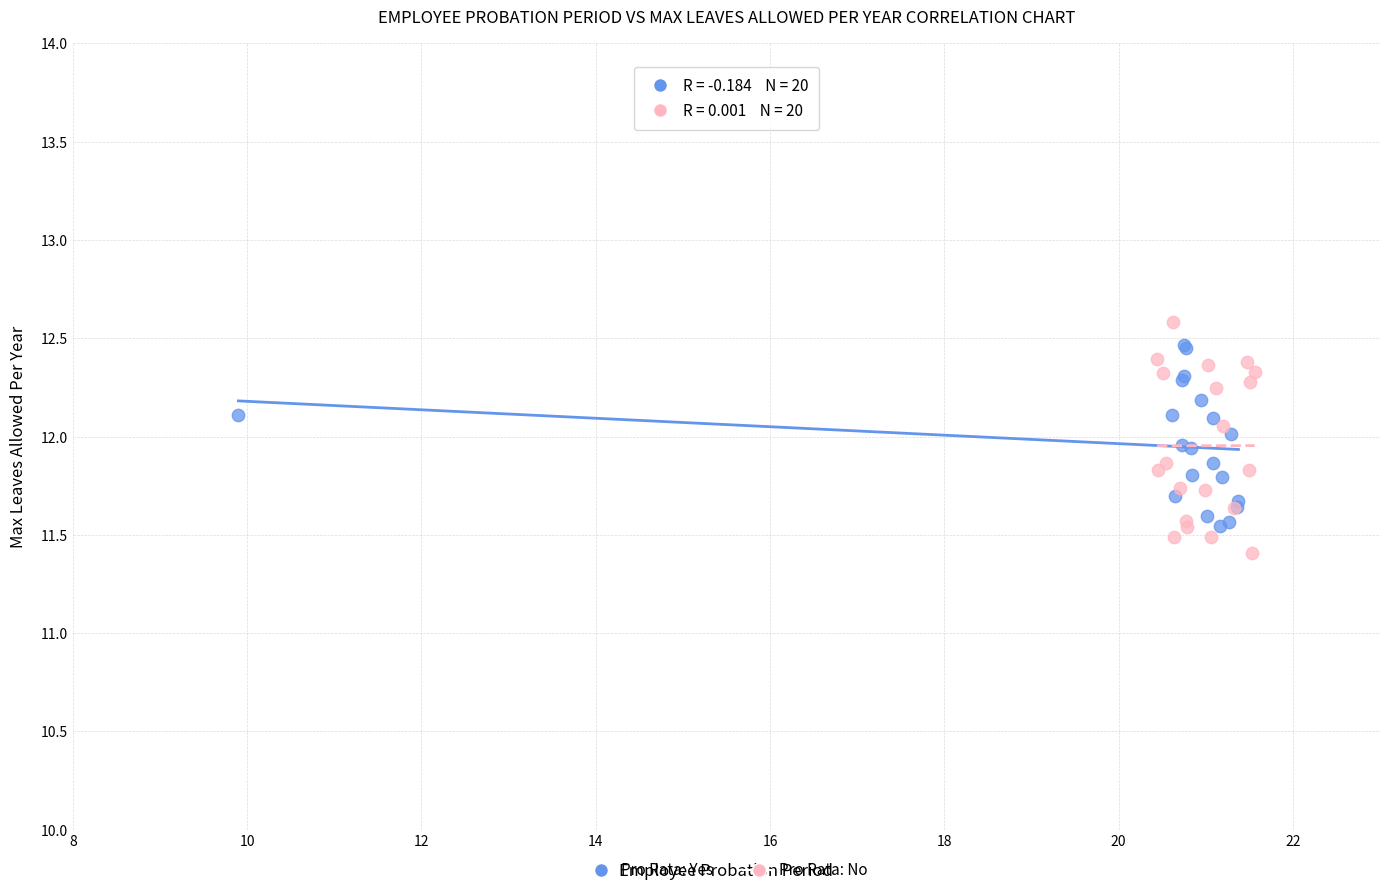

Which series reaches the minimum Y coordinate?

Pro Rata: No